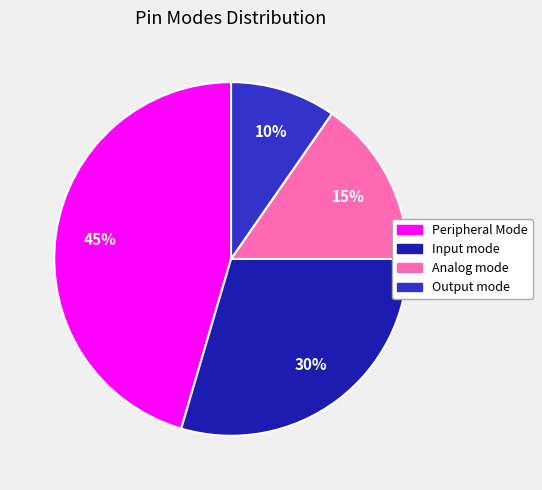

How many segments does this pie chart have?

4